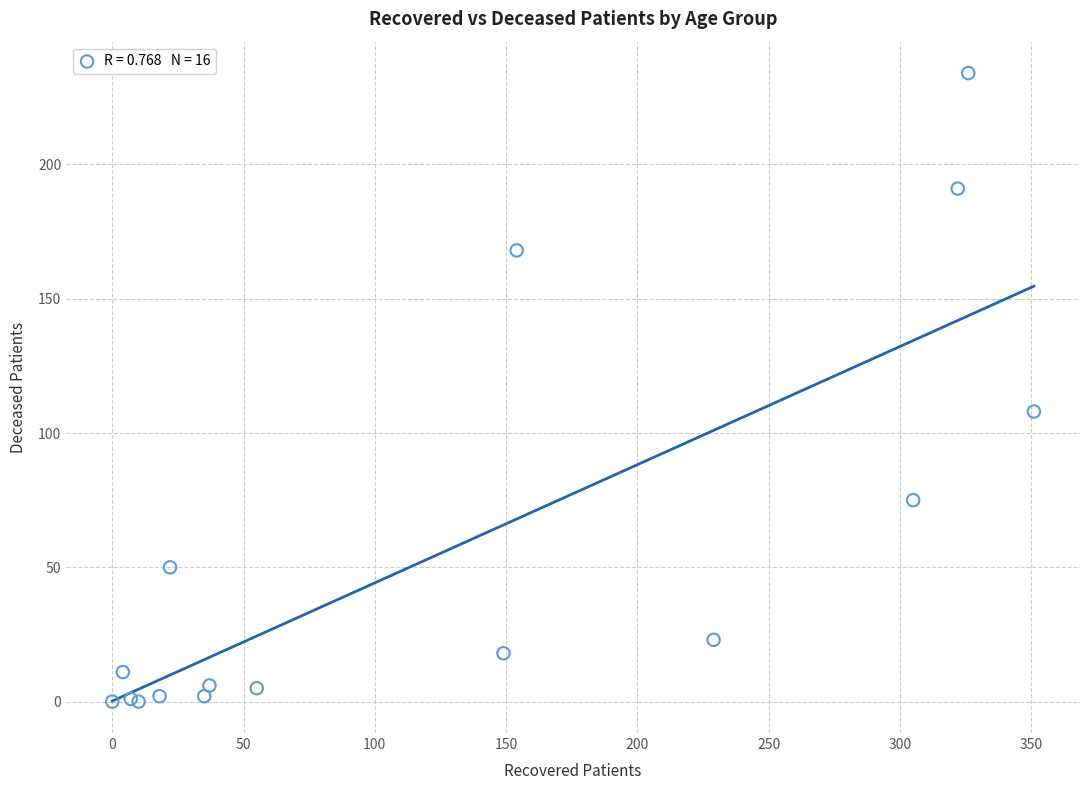

What Y value in the scatter plot is closest to 117?

108